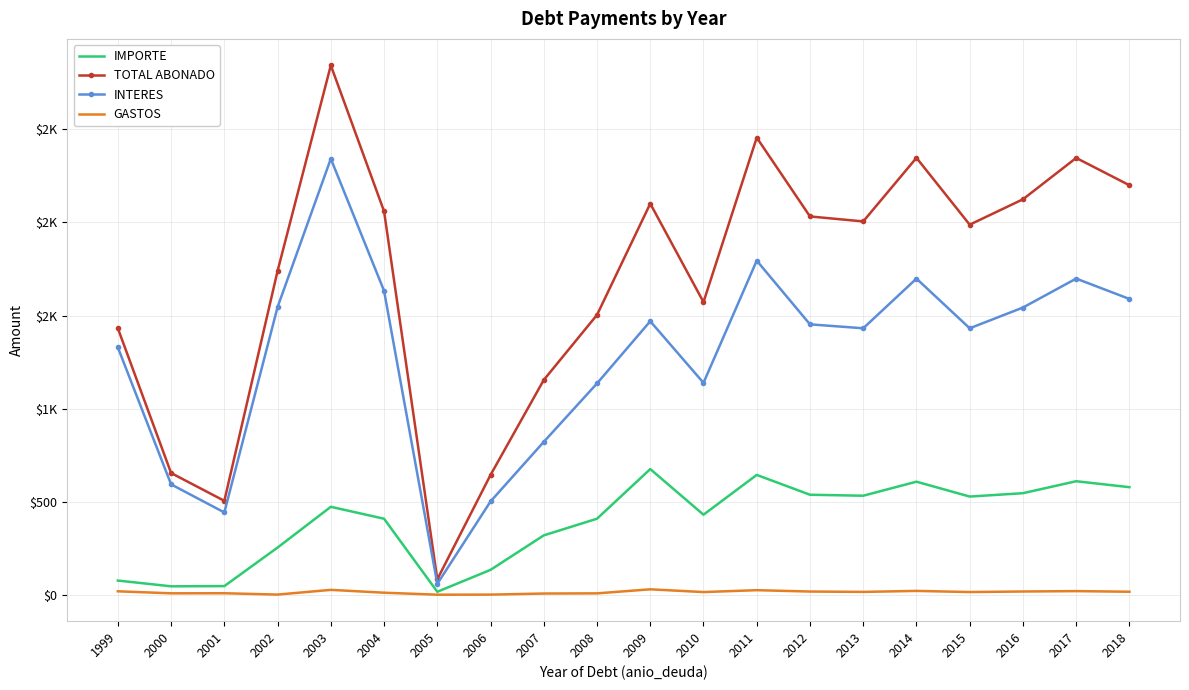

Reading right to left, what are all the values shown in this chart?

IMPORTE: 580.5	612.3	548.3	530.1	609.9	534.7	539.9	646.3	433.0	677.5	411.5	322.2	137.4	19.8	411.4	475.3	256.9	50.2	49.1	80.0
TOTAL ABONADO: 2198.8	2345.1	2123.4	1987.4	2345.7	2004.8	2031.6	2454.0	1572.6	2100.3	1503.9	1155.1	646.1	86.5	2059.2	2841.3	1739.5	507.3	656.3	1431.9
INTERES: 1589.3	1698.5	1543.2	1432.1	1698.3	1432.1	1453.2	1794.7	1139.7	1469.9	1136.6	823.4	504.0	62.5	1632.9	2340.9	1545.9	445.1	595.6	1329.5
GASTOS: 20.1	23.4	21.3	18.4	24.6	19.2	21.1	28.4	18.3	33.1	11.4	10.4	4.7	4.2	14.9	30.2	4.8	12.0	11.6	22.4